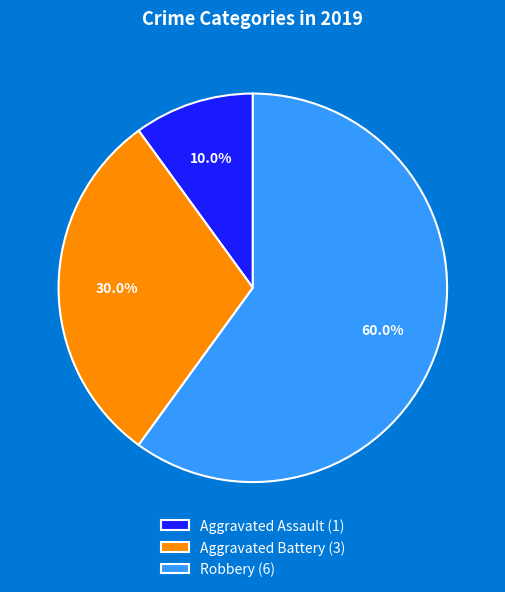

How many slices are in this pie chart?

3